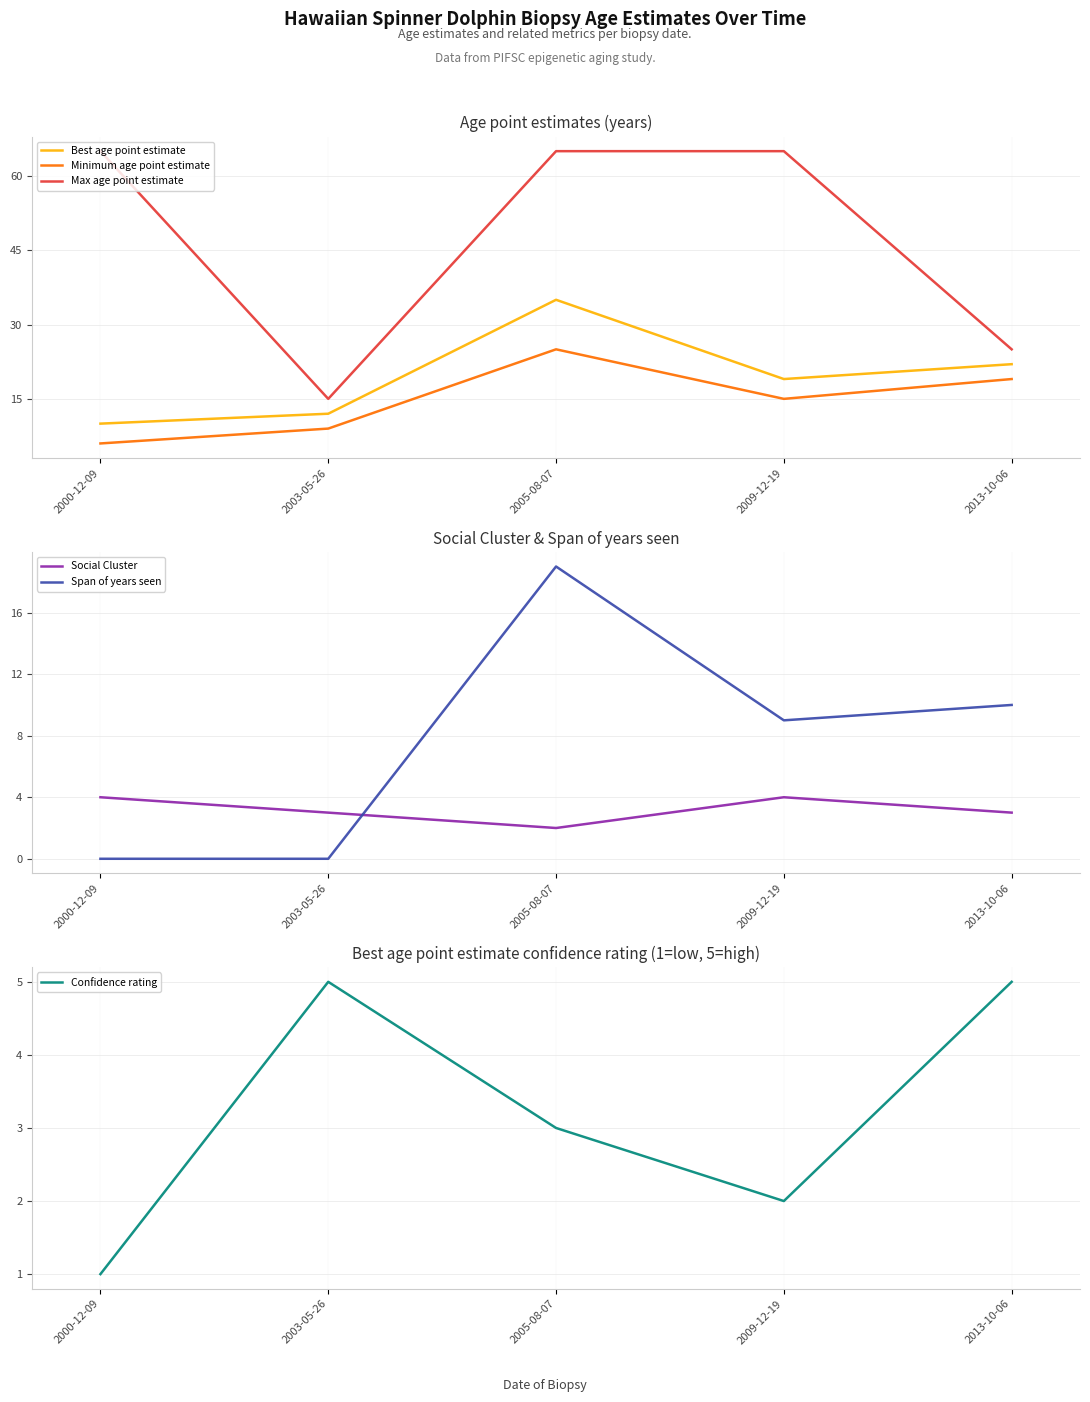

The Max age point estimate series shows 25 at 2013-10-06. True or false?

True